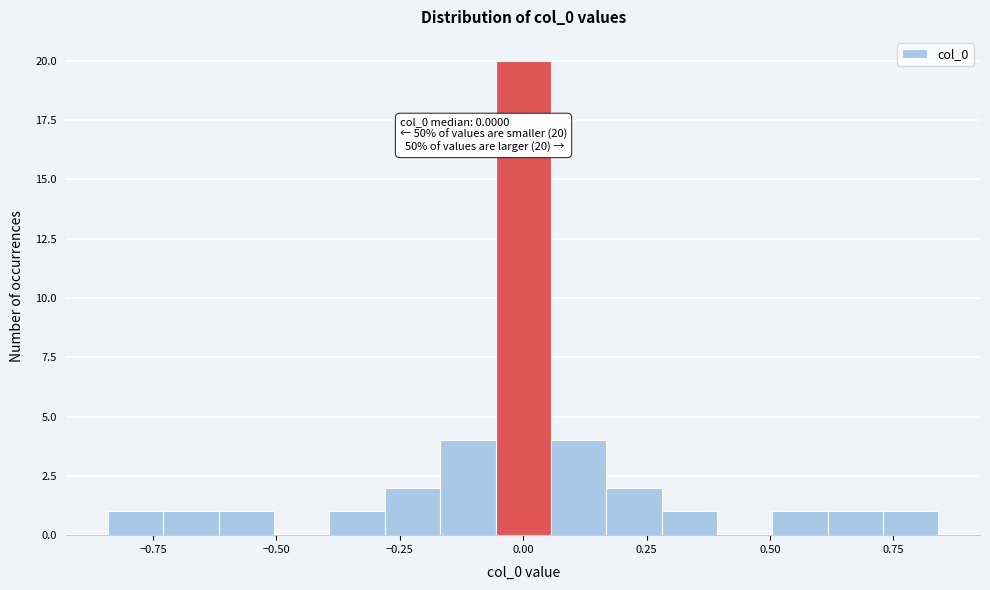

Read against the x-axis, roughly where is the centre of the tallest bar?

0.00